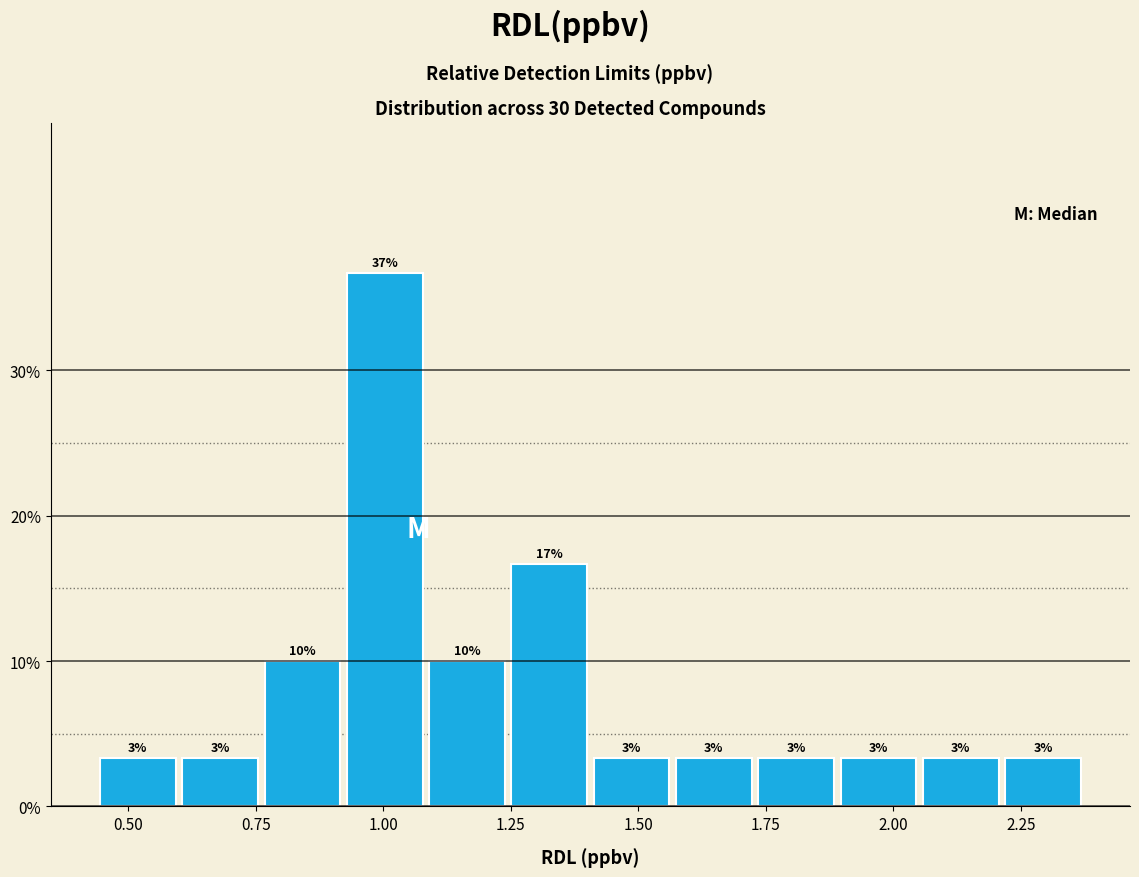

Read against the x-axis, roughly where is the centre of the tallest bar?

1.00